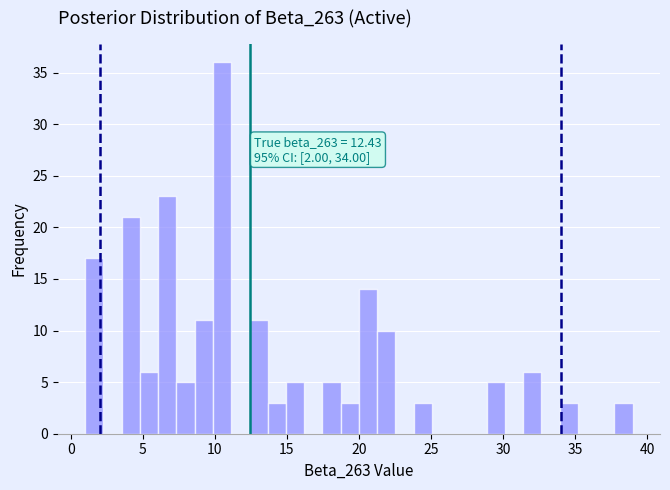

Around what value on the x-axis is the tallest bar? Give the approximate position of its centre, as read against the axis.

10.5